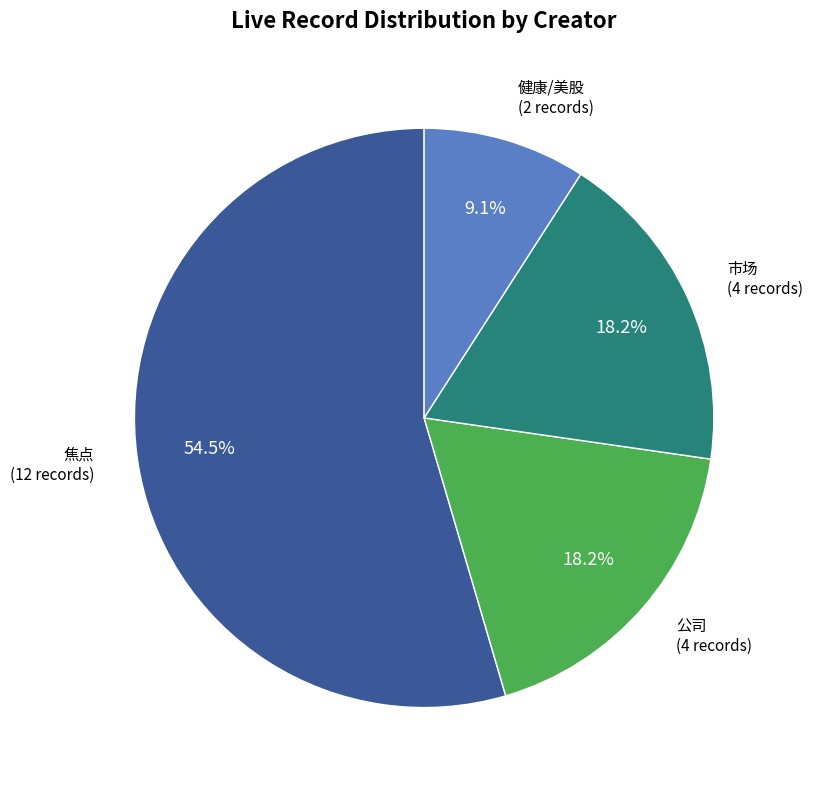

Count the number of slices in the pie.

4